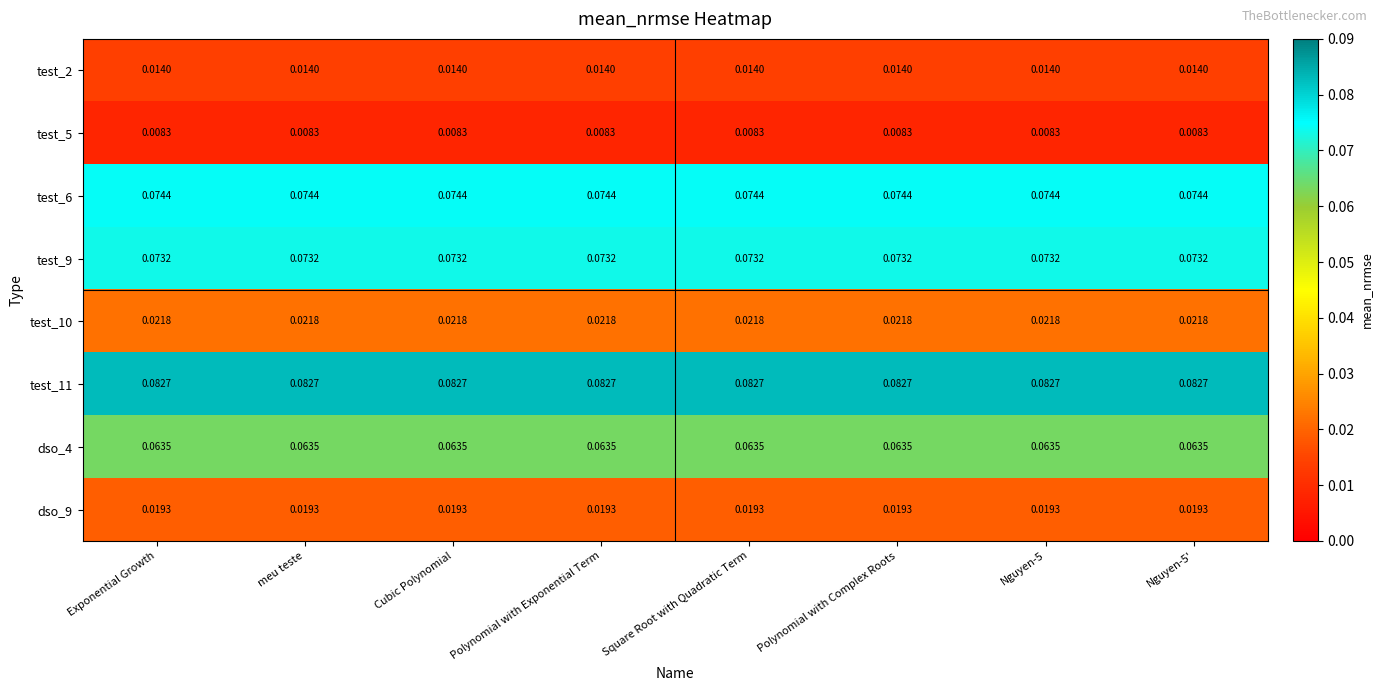

Is the value of test_9 at Square Root with Quadratic Term greater than the value of dso_4 at Cubic Polynomial?

Yes